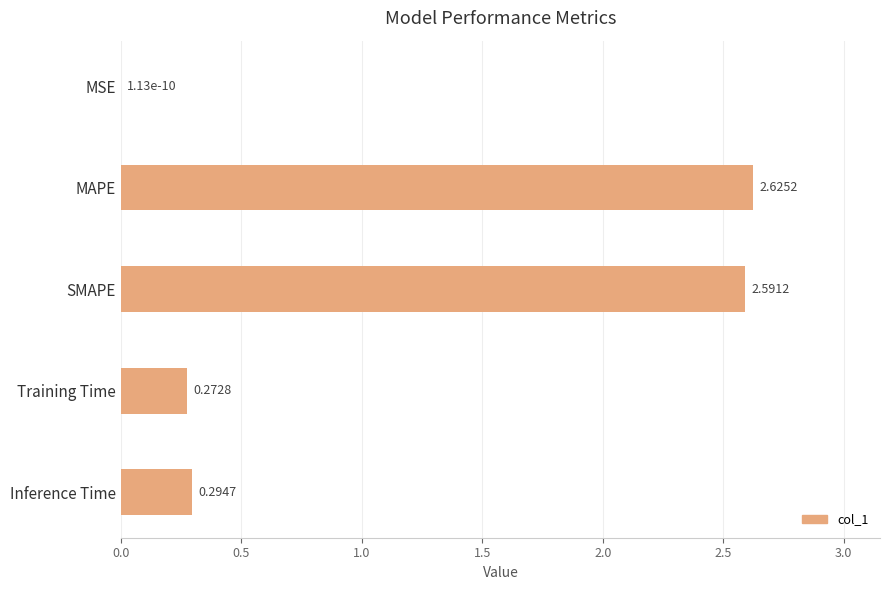

Where is the data nearest to the value 1?

Inference Time